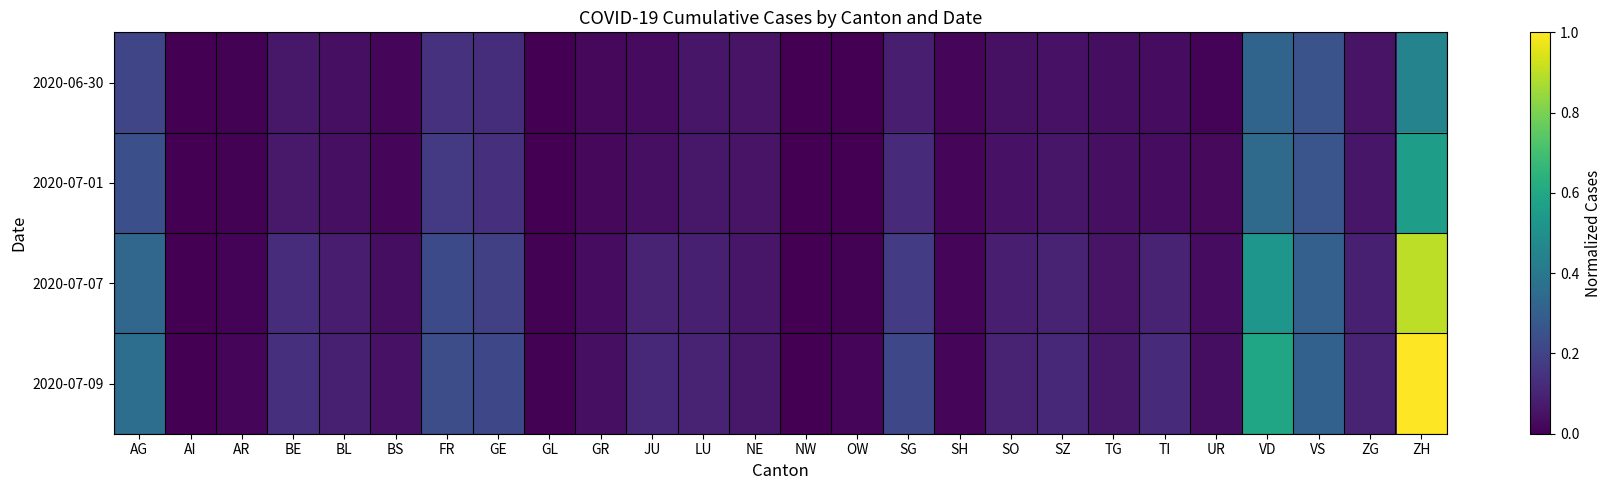

At how many categories does at least one series exceed 0?

25